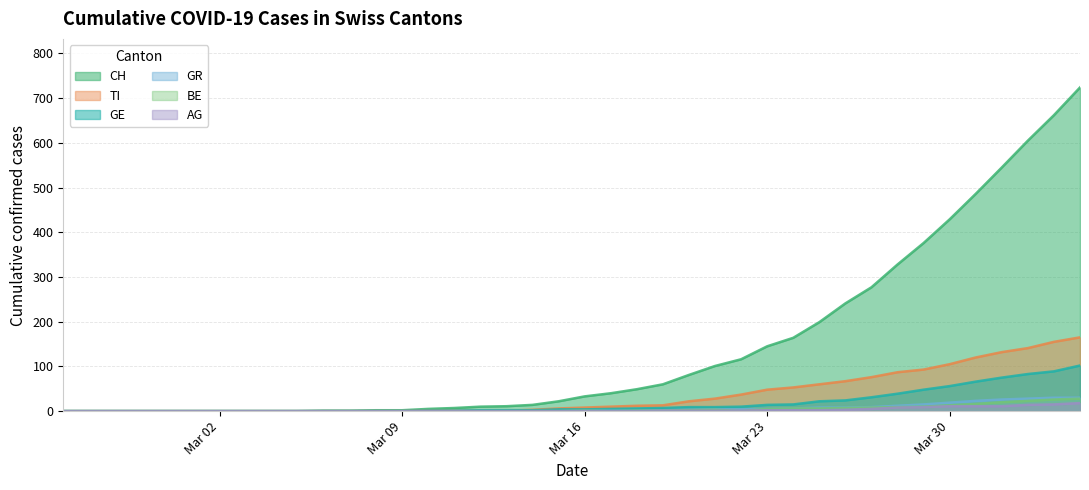

True or false: GR has a value of 12 at 2020-03-25.

False